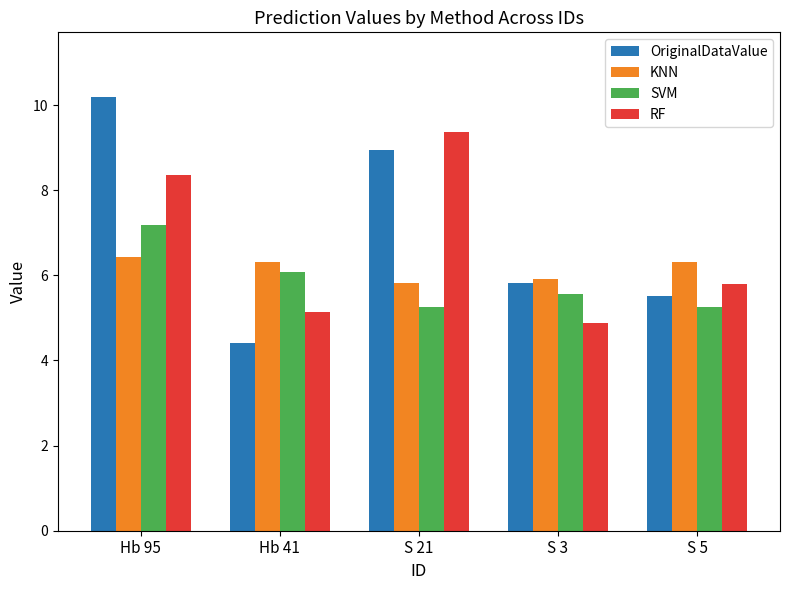

How many groups of bars are there?

5